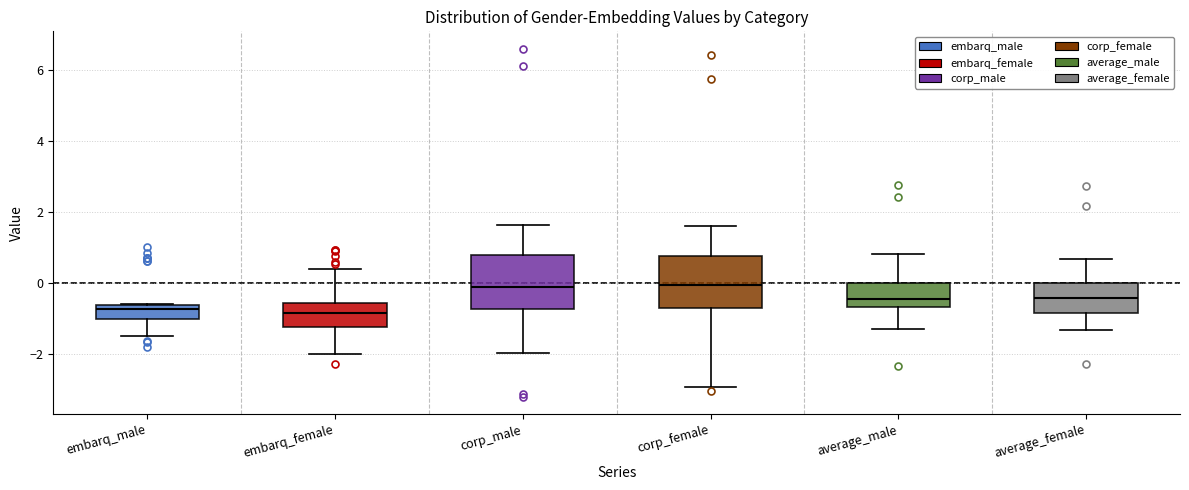

Where does the upper whisker of the box for corp_male end on the y-axis? The values are not printed on the chart, so give them approximately, as read against the axis.

1.6